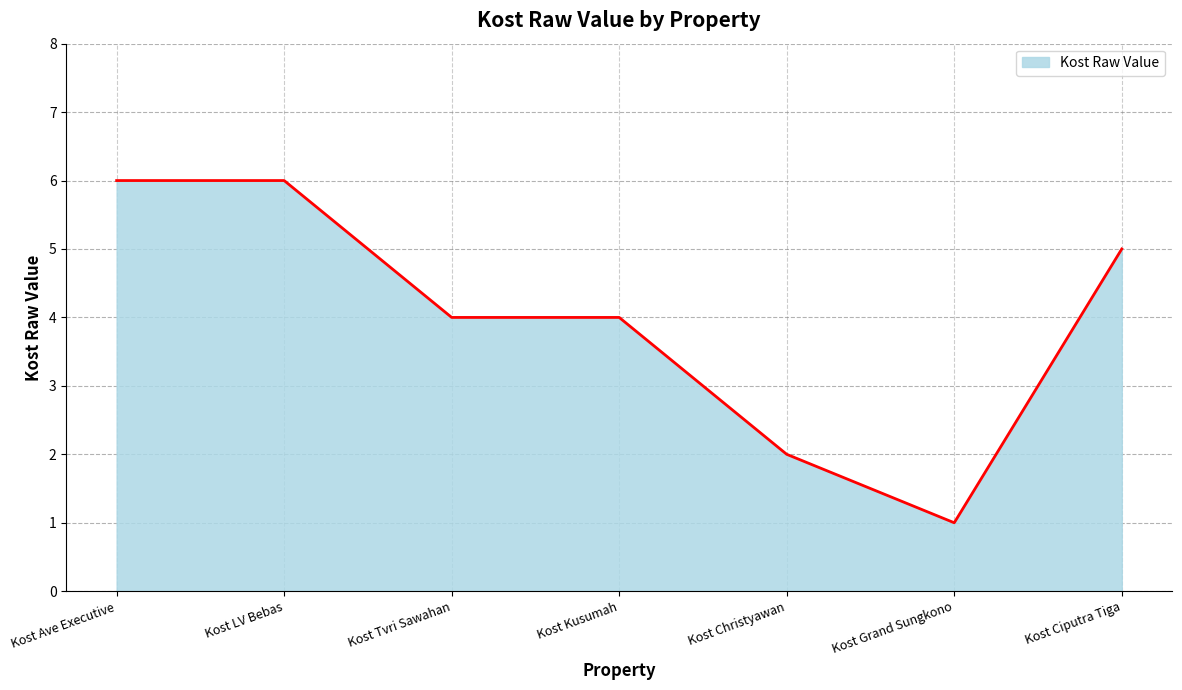

At which category does the chart reach its minimum across all series?

Kost Grand Sungkono